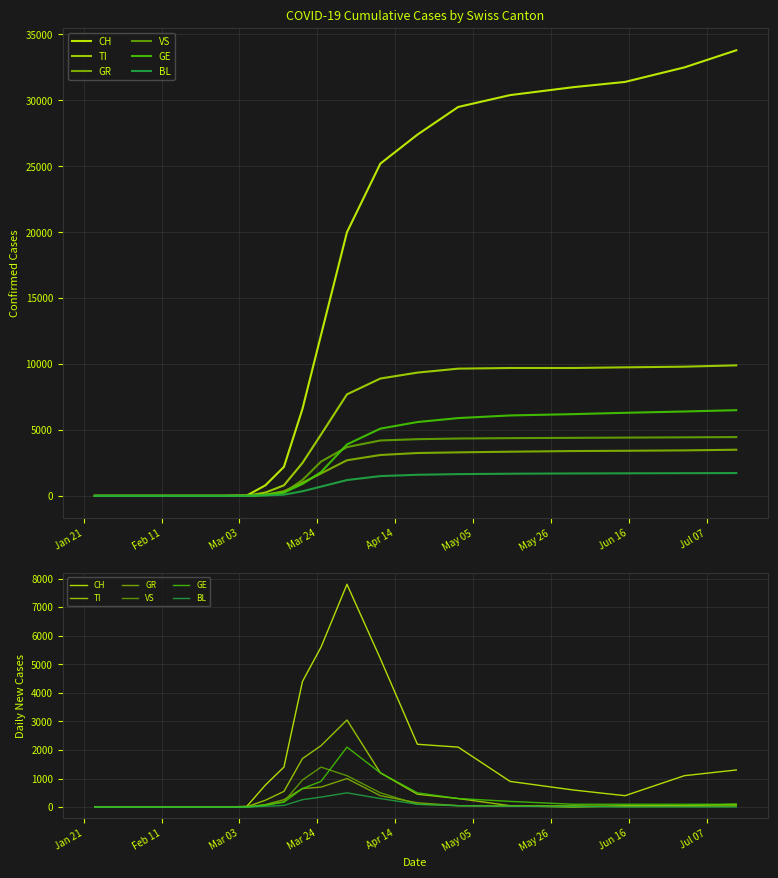

How many values in the CH series exceed 900?

9